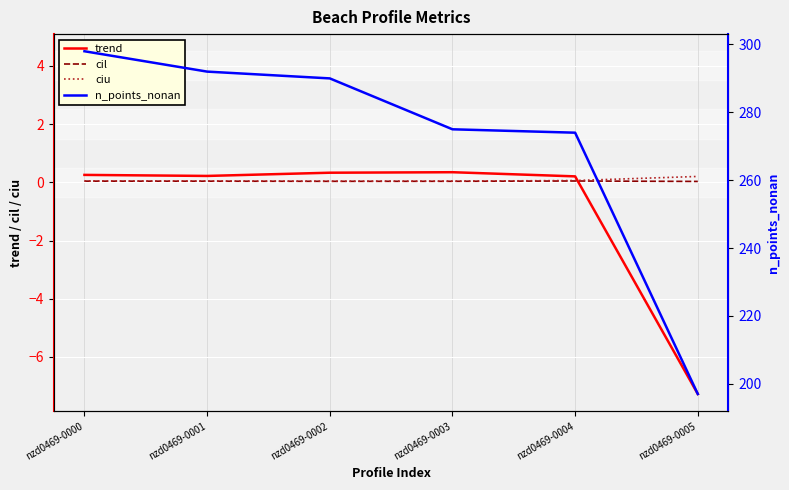

True or false: trend has more than 1 interior local peaks.

False